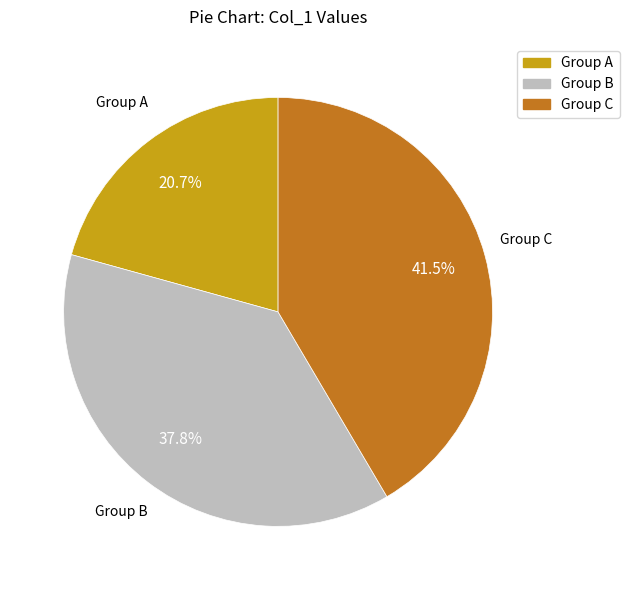

Is there a majority slice in this chart?

No